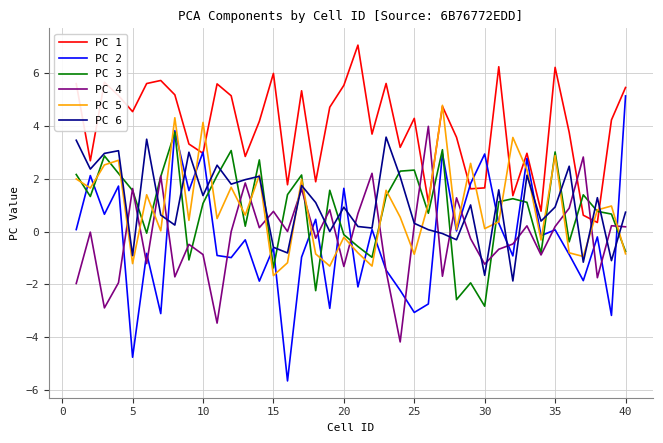

What is the maximum value for PC 6?

3.6